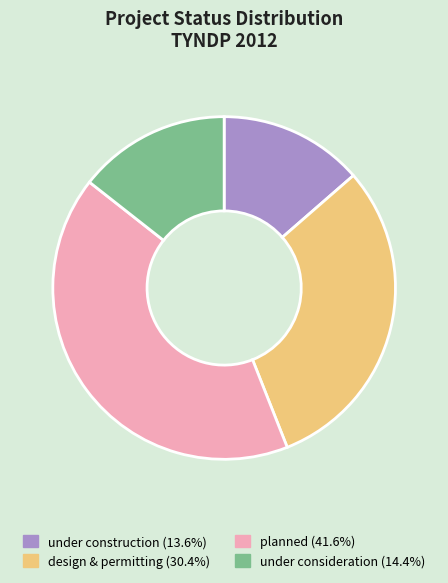

Does any single category account for the majority?

No